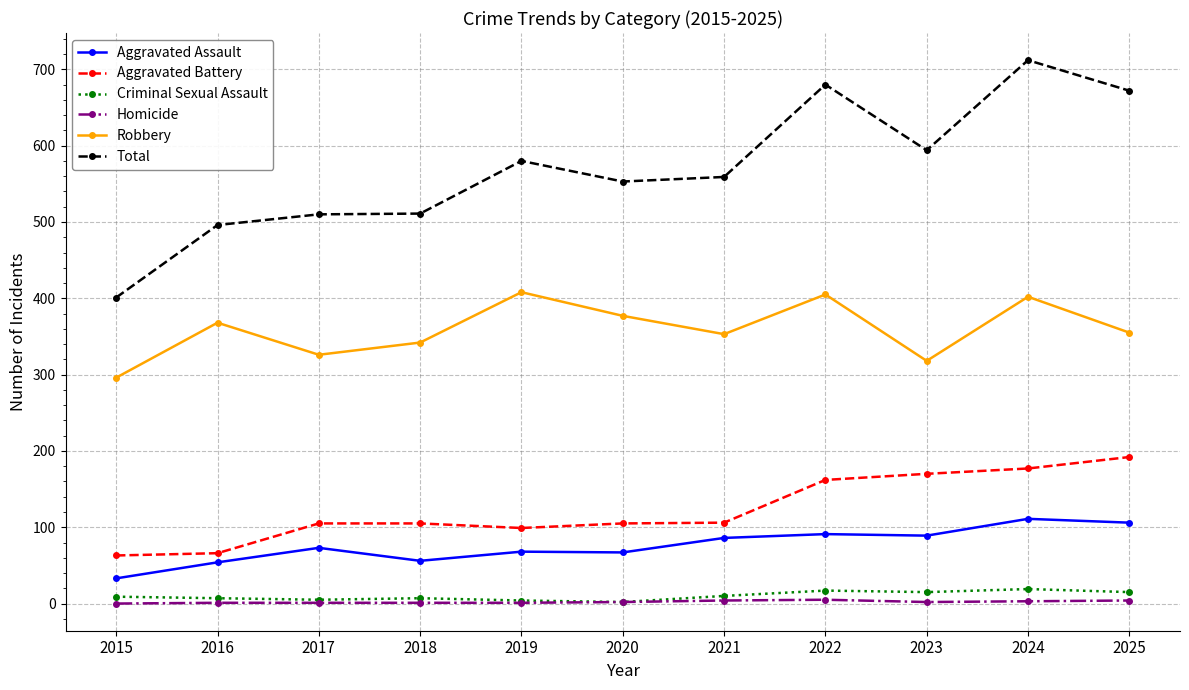

Is it true that Total equals 246 at 2015?

False